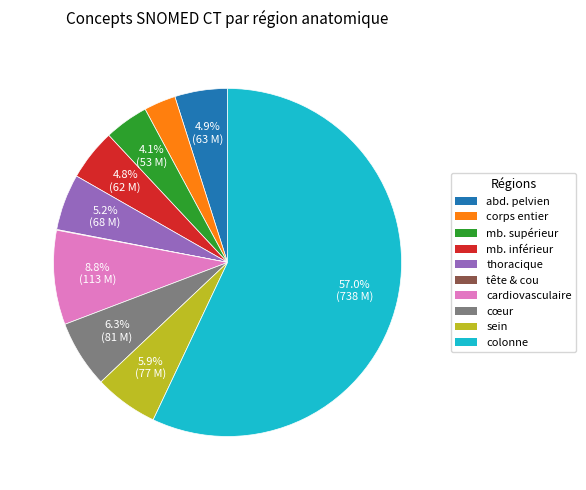

Is there a majority slice in this chart?

Yes